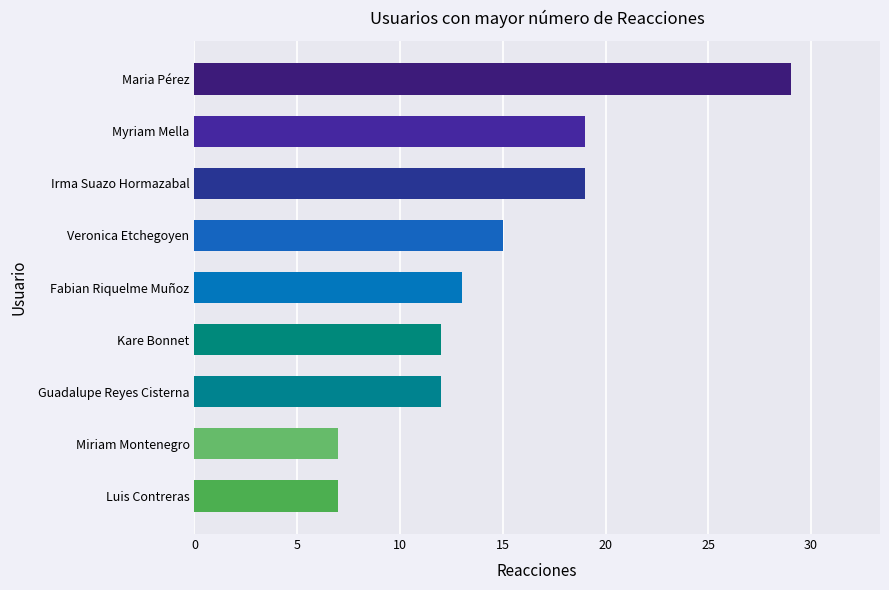

Approximately how many times larger is the value at Kare Bonnet compared to Luis Contreras?

1.7